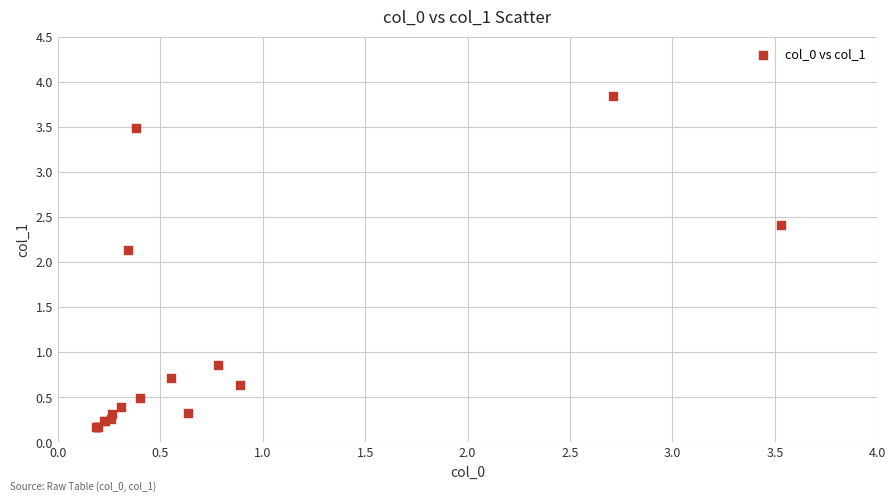

What Y value in the scatter plot is closest to 2?

2.1